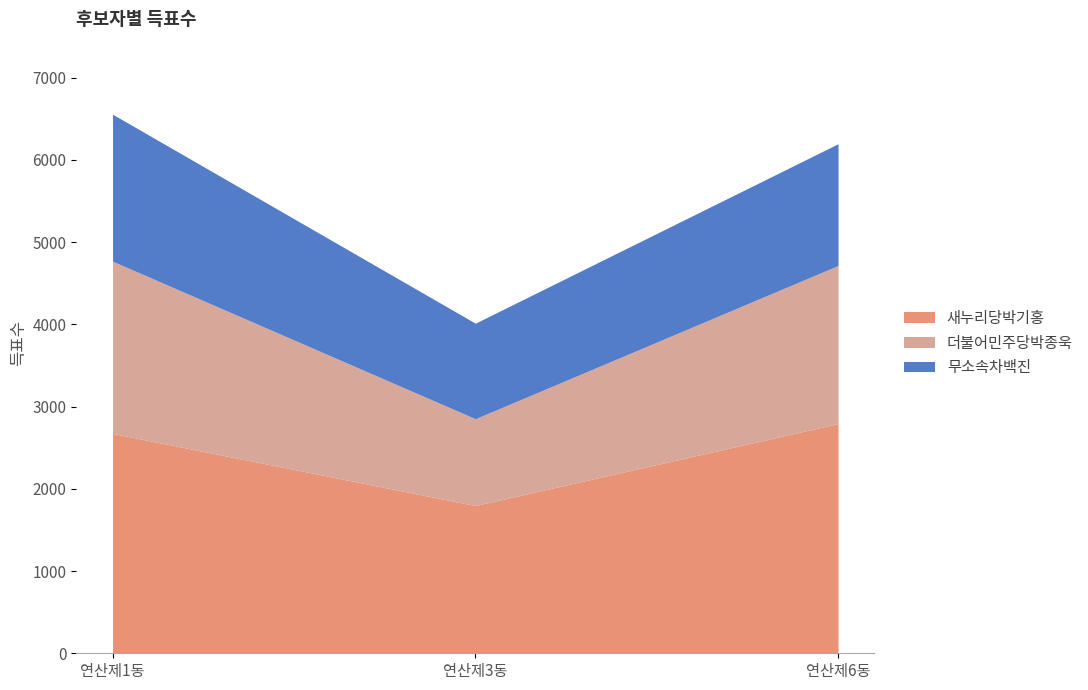

Reading right to left, what are all the values shown in this chart?

새누리당박기홍: 연산제6동=2794	연산제3동=1797	연산제1동=2675
더불어민주당박종욱: 연산제6동=1923	연산제3동=1056	연산제1동=2094
무소속차백진: 연산제6동=1481	연산제3동=1162	연산제1동=1788